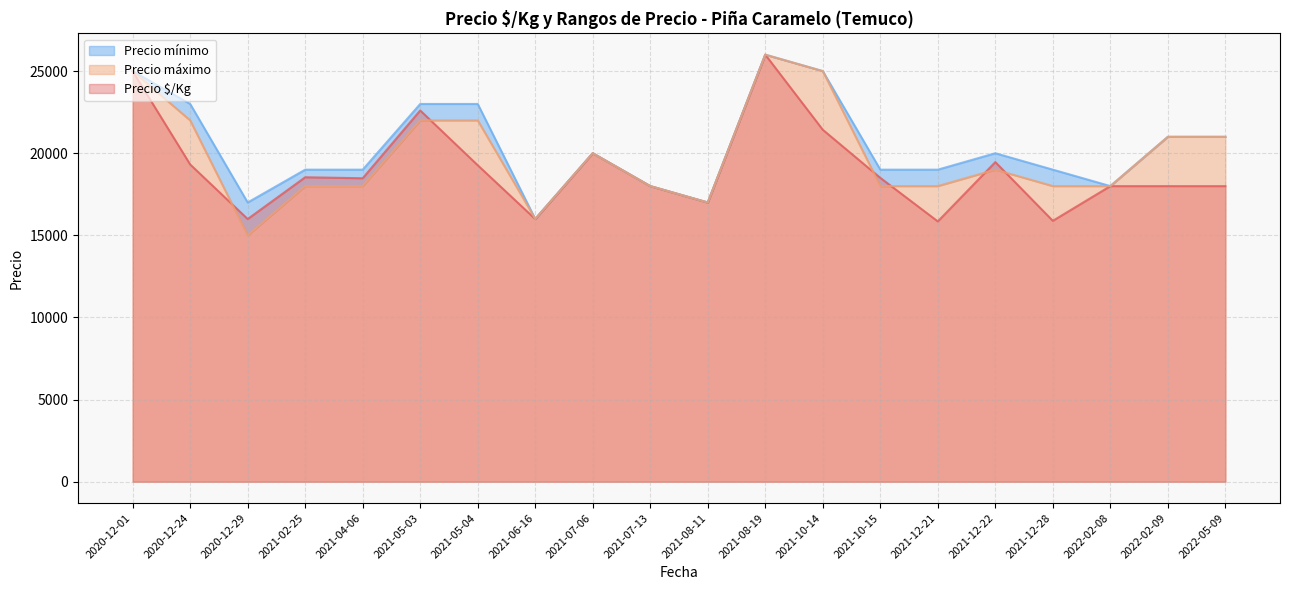

What is the highest value of the Precio $/Kg series?

26000.0